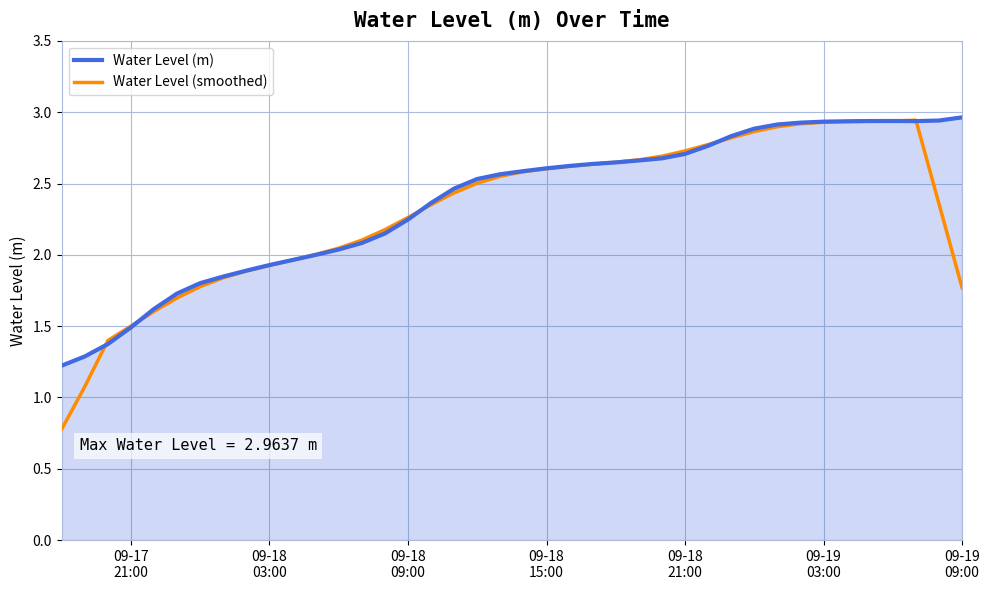

What is the minimum value shown in the chart?

0.8